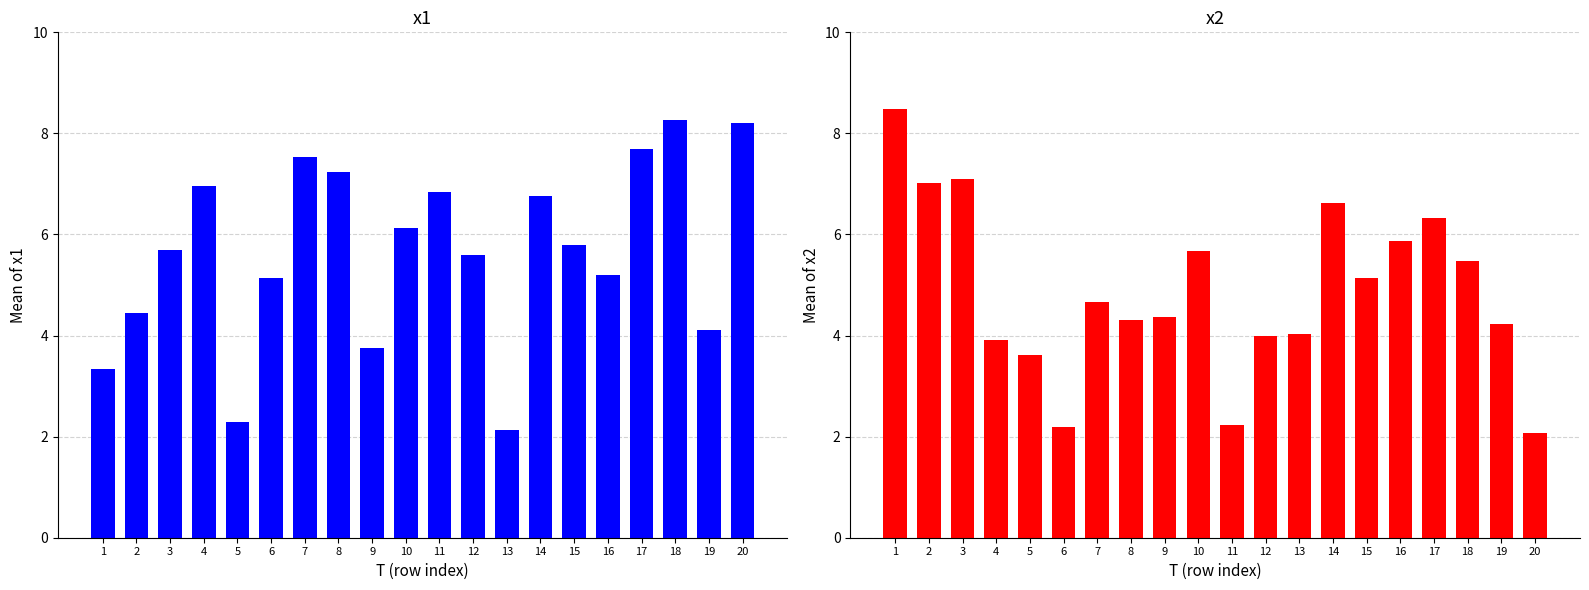

The x2 series shows 7.2 at 13. True or false?

False